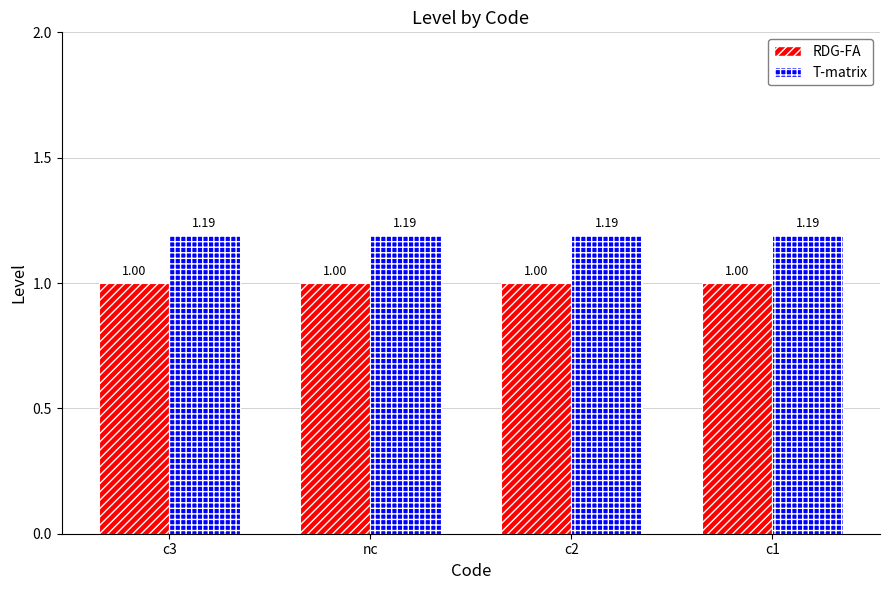

List the series in order of their overall mean, lowest first.

RDG-FA, T-matrix